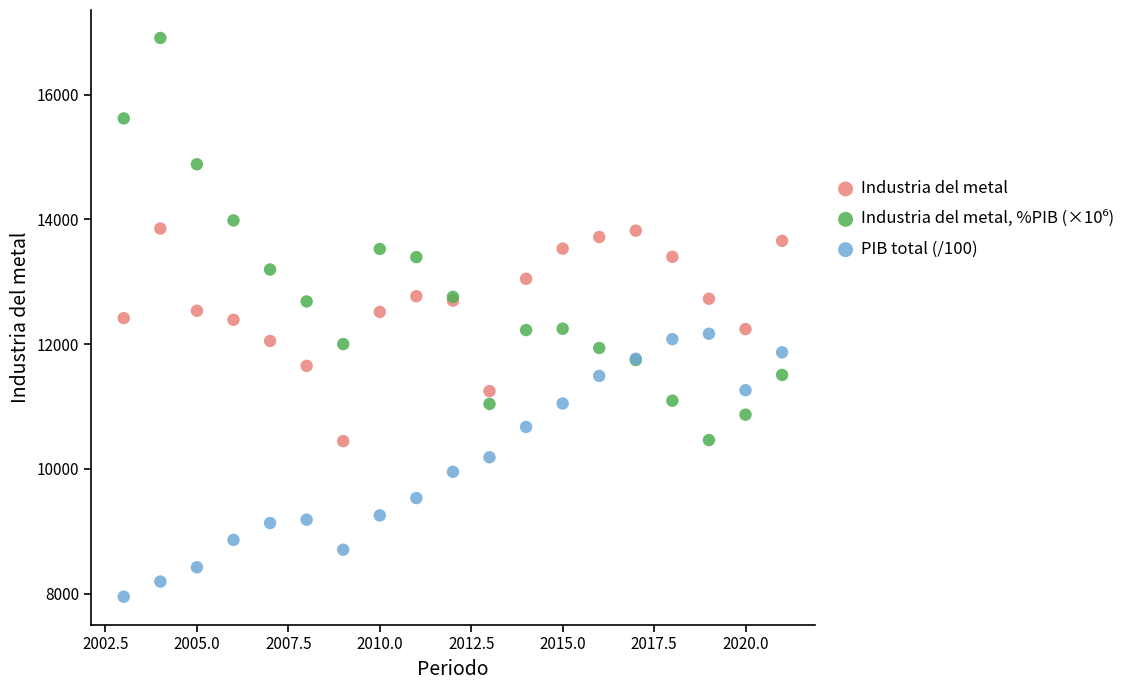

What is the X range (max minus min) for the scatter plot?

18.0